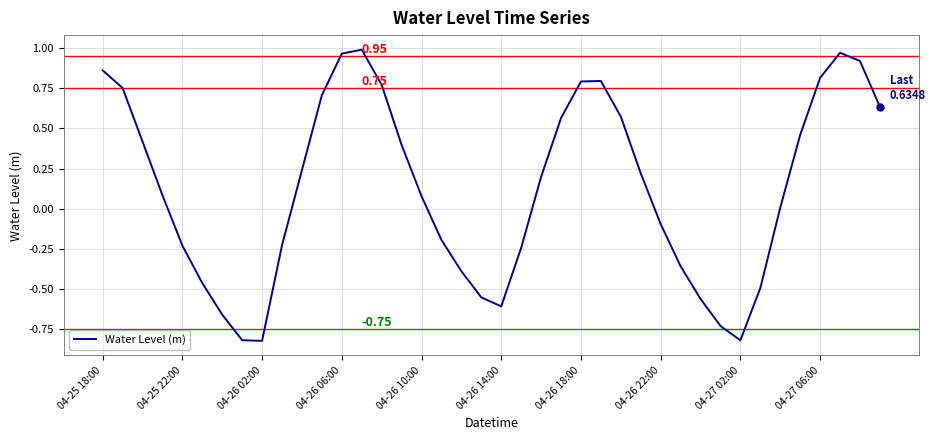

What is the difference between the maximum and minimum values?

1.8